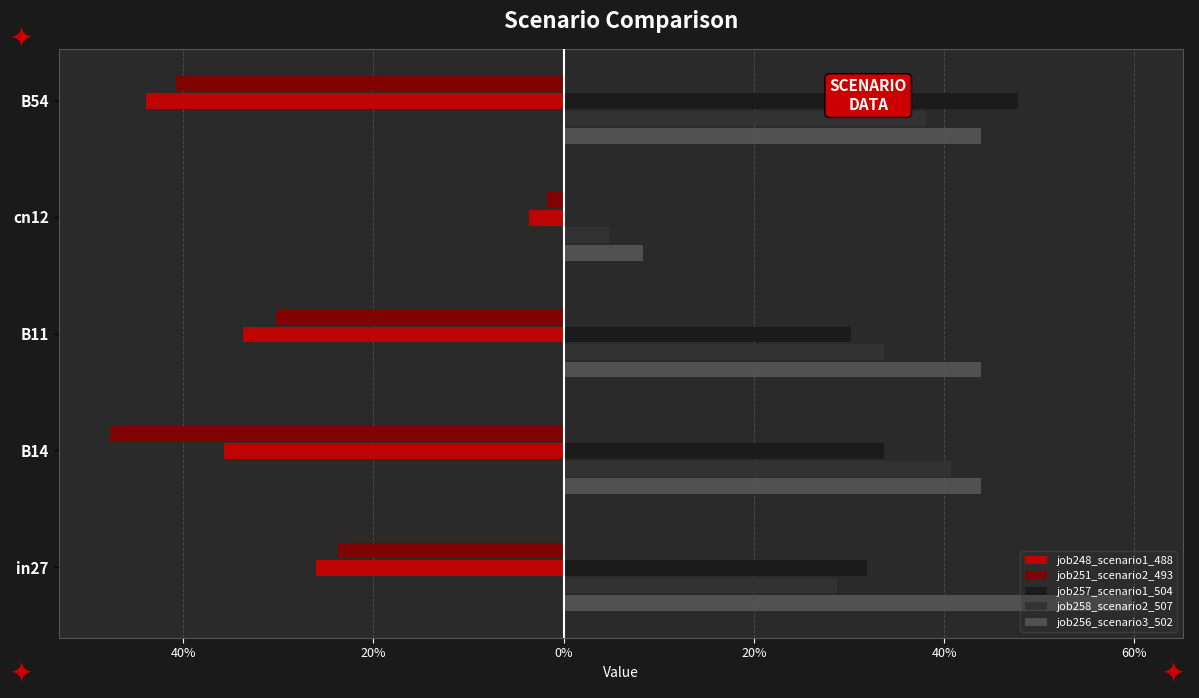

What is the difference between the maximum and second lowest values in the job248_scenario1_488 series?

0.3